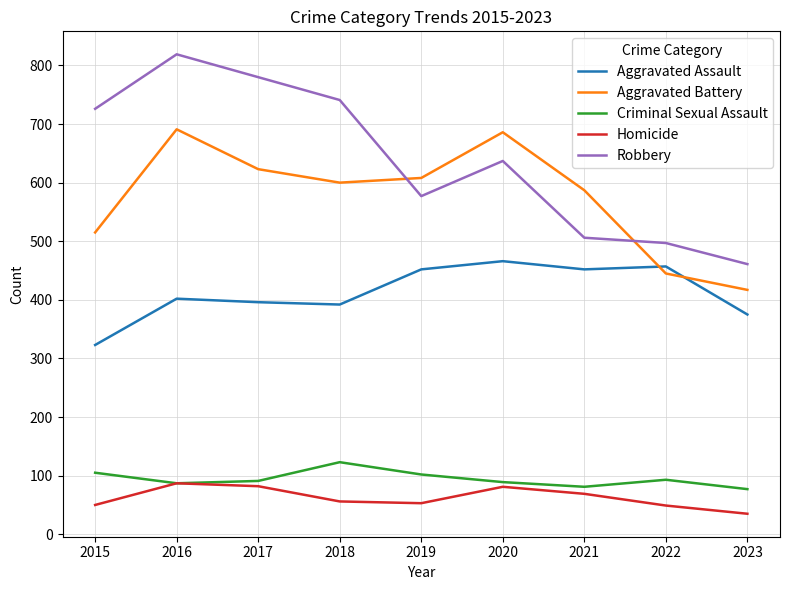

True or false: Aggravated Battery has a value of 238 at 2021.

False